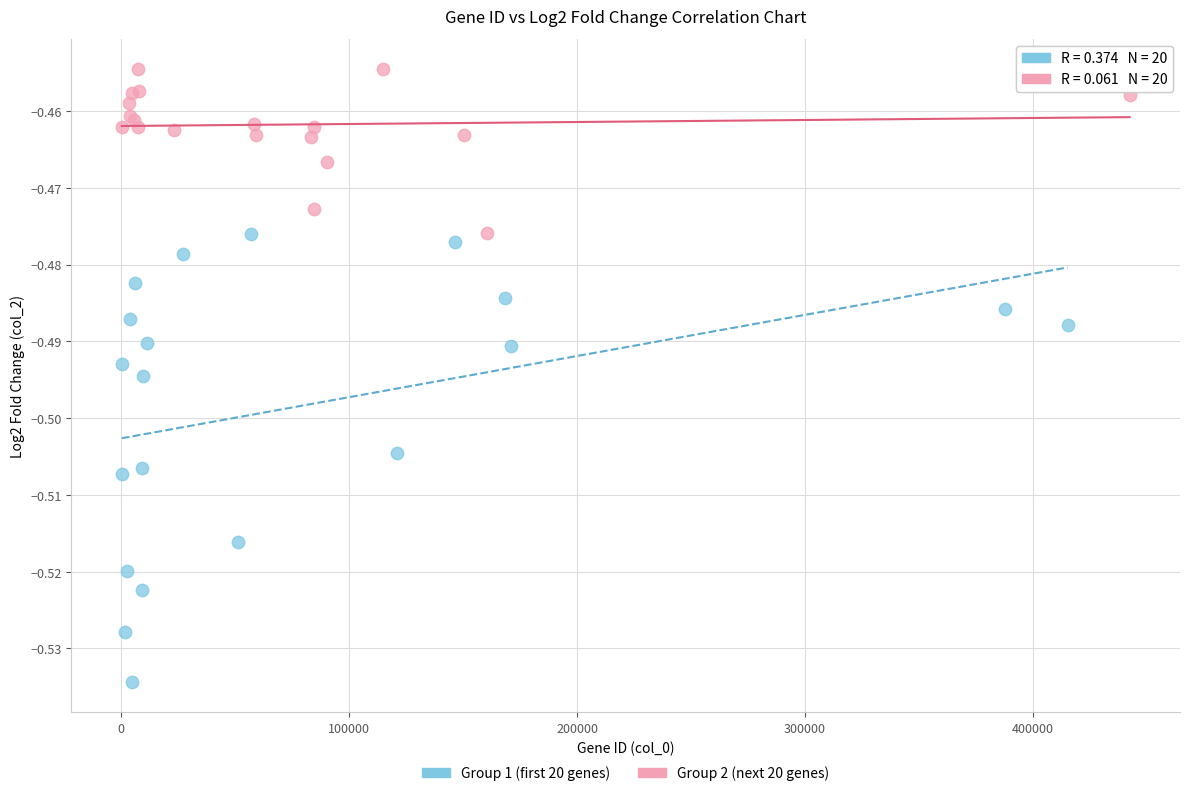

Which series contains the lowest Y value?

Group 1 (first 20 genes)